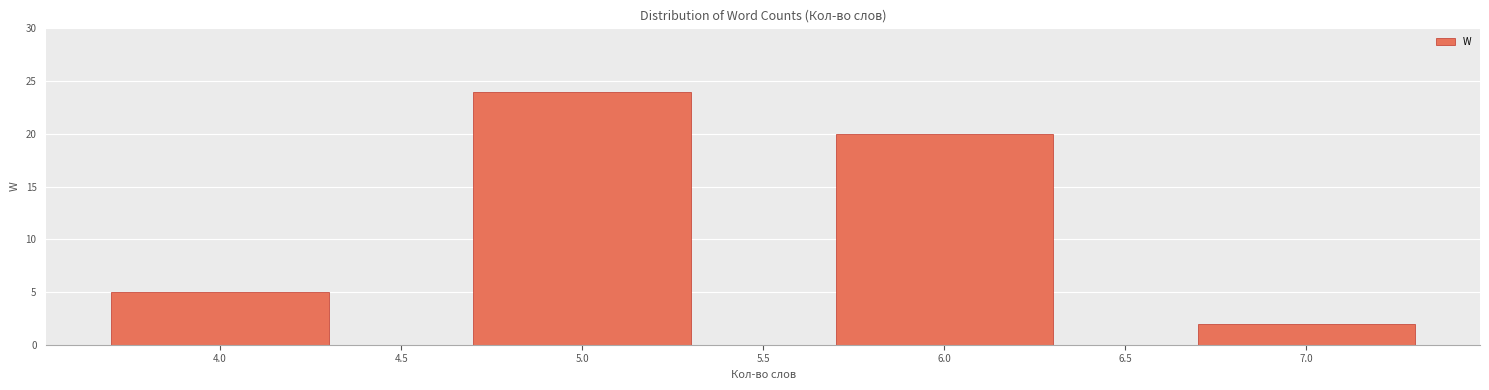

Reading left to right, list all the values displayed in this chart.

5	24	20	2